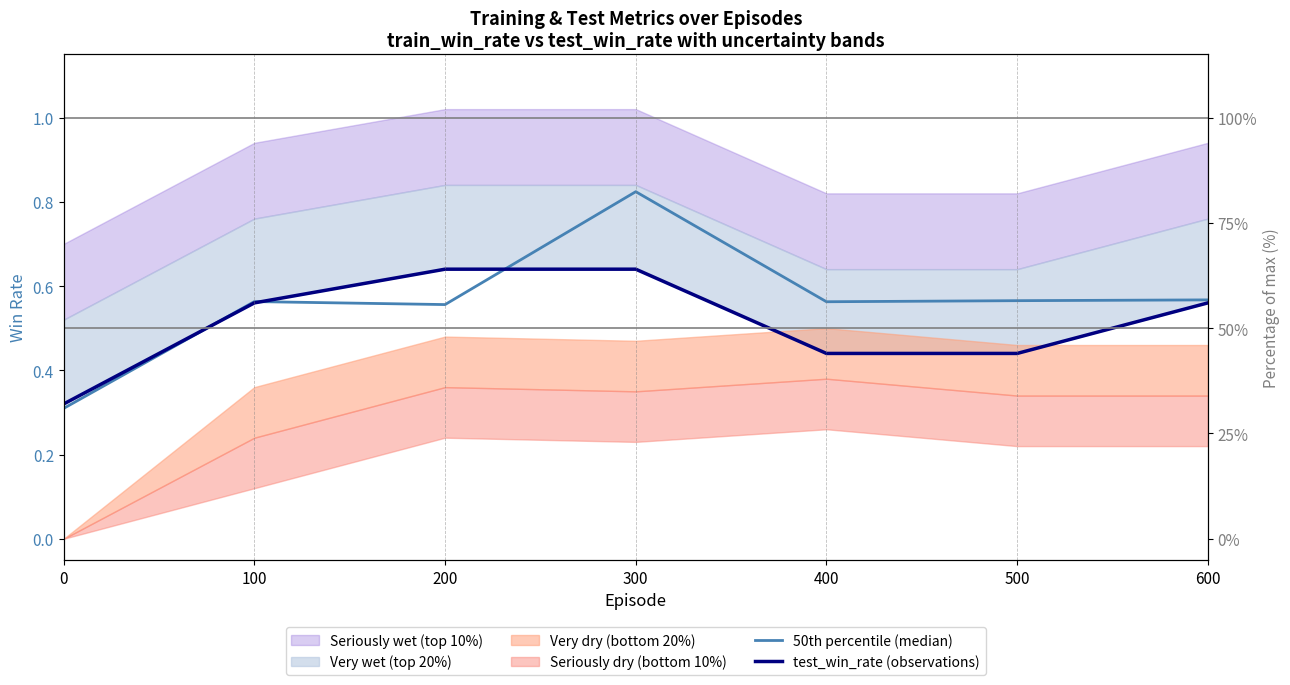

Rank the series by their average value, from lowest to highest.

test_win_rate (observations), 50th percentile (median)